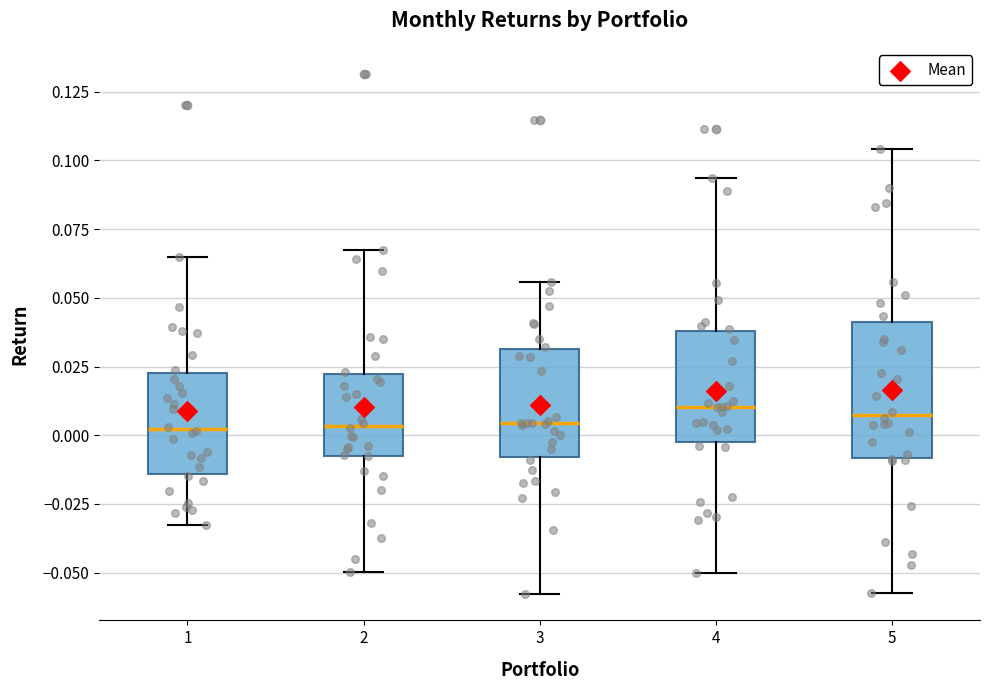

Reading left to right, transcribe this box plot: for each box, give where its median line is, the range the box spans, and where its two whiskers end, as read against the y-axis. The values are not printed on the chart, so give them approximately, as read against the axis.

1: median 0.000, box -0.015 to 0.025, whiskers -0.035 to 0.065
2: median 0.005, box -0.010 to 0.020, whiskers -0.050 to 0.065
3: median 0.005, box -0.010 to 0.030, whiskers -0.060 to 0.055
4: median 0.010, box -0.005 to 0.040, whiskers -0.050 to 0.095
5: median 0.005, box -0.010 to 0.040, whiskers -0.055 to 0.105